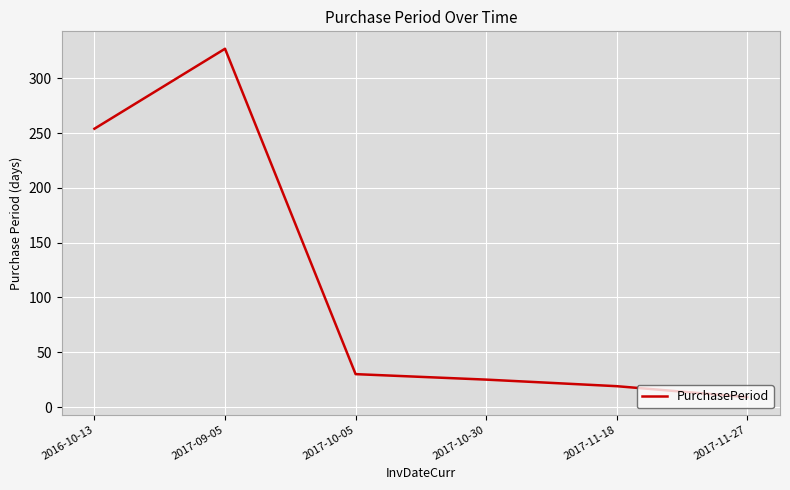

At which label does the data first exceed 30?

2016-10-13